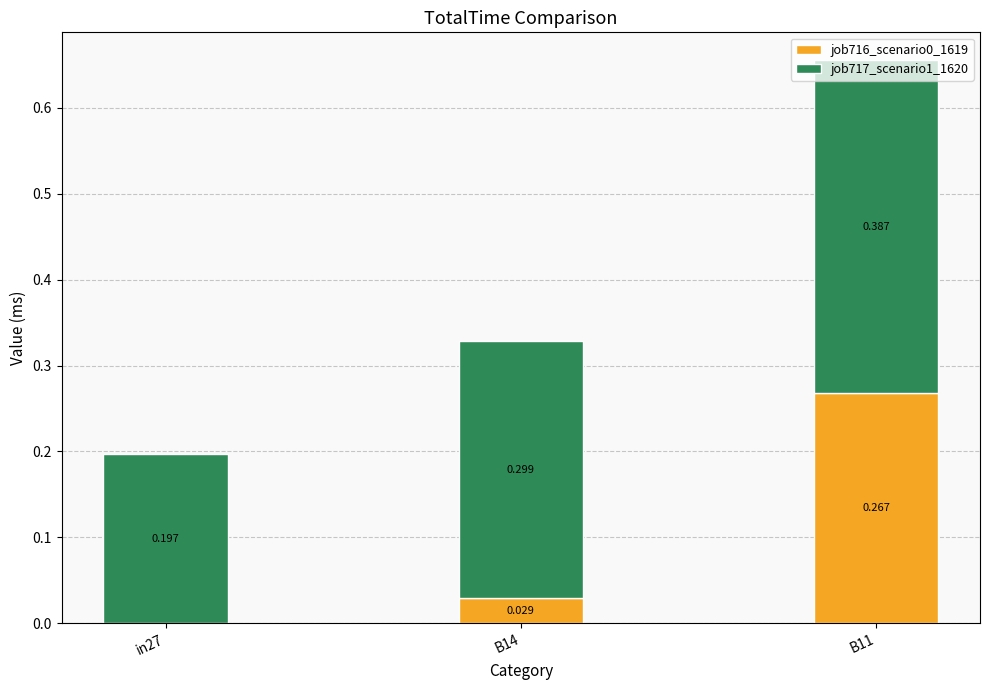

What is the difference between the maximum and minimum values in the job716_scenario0_1619 series?

0.3